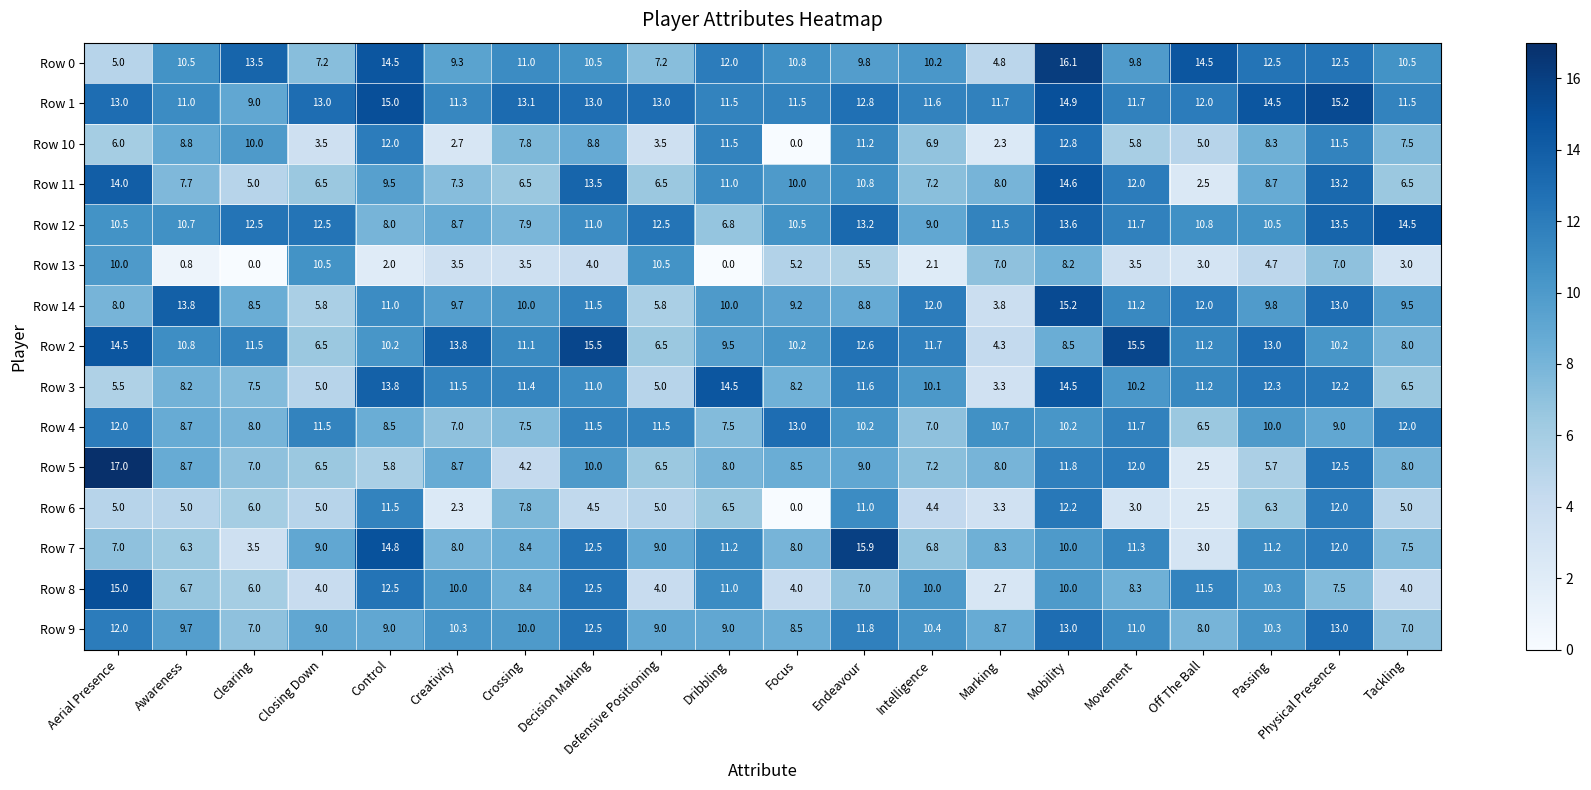

What is the difference between the Row 7 values at Passing and Closing Down?

2.2